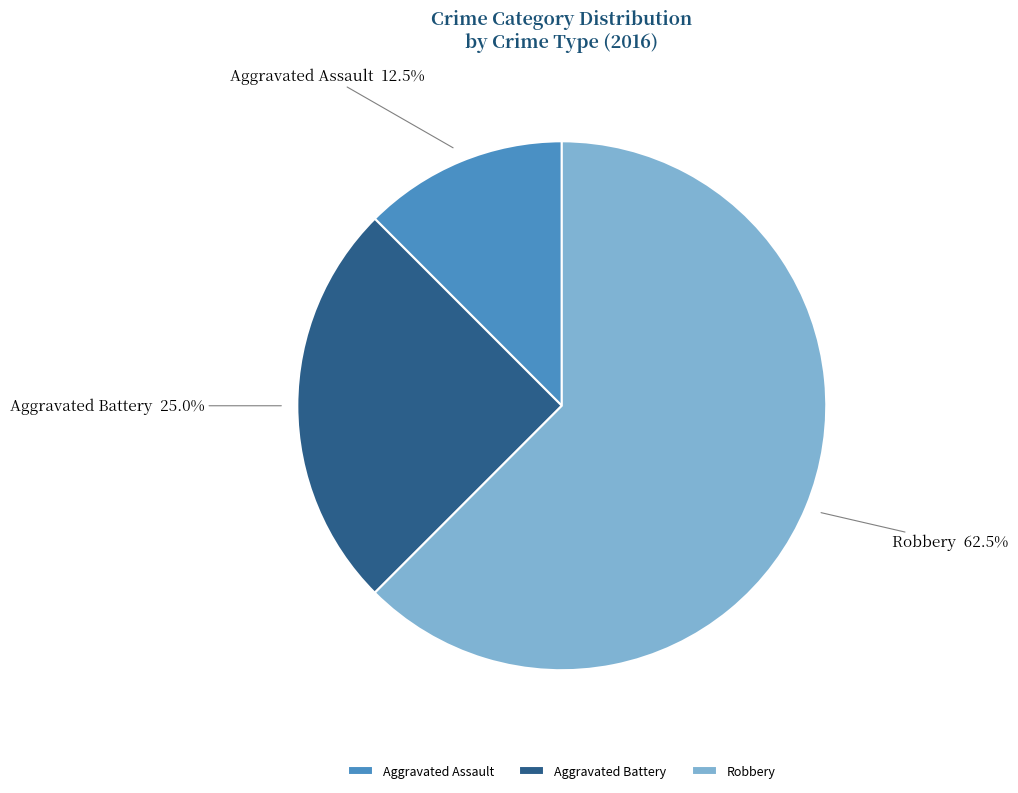

Count the number of slices in the pie.

3